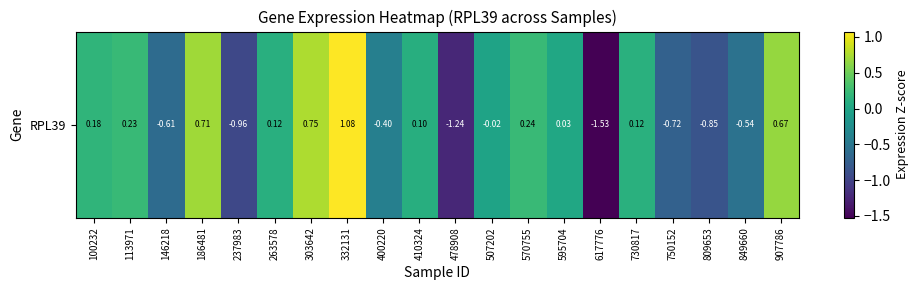

What is the difference between the maximum and minimum values?

2.6